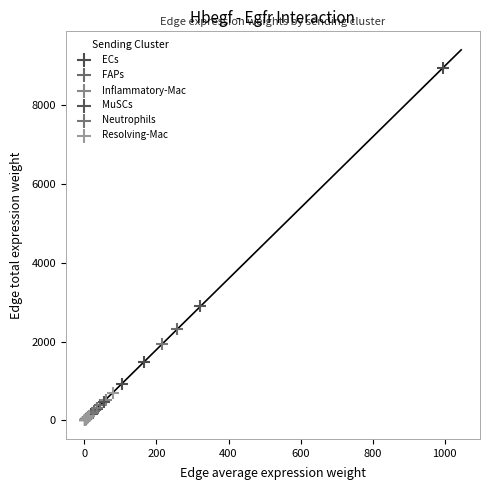

Which series has the largest Y range (max minus min)?

ECs